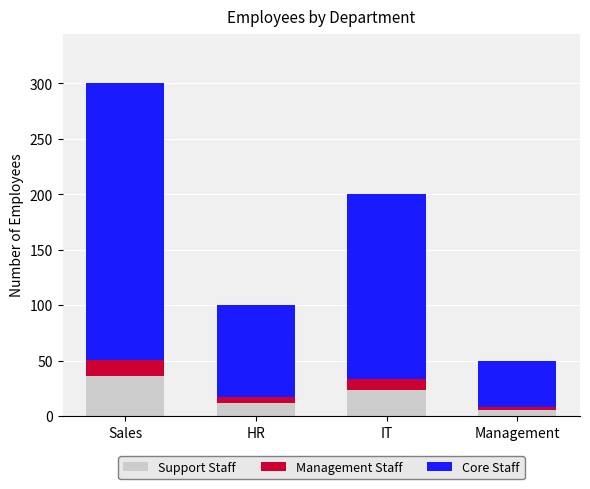

Reading left to right, what are the values for Support Staff?

36.0	12.0	24.0	6.0